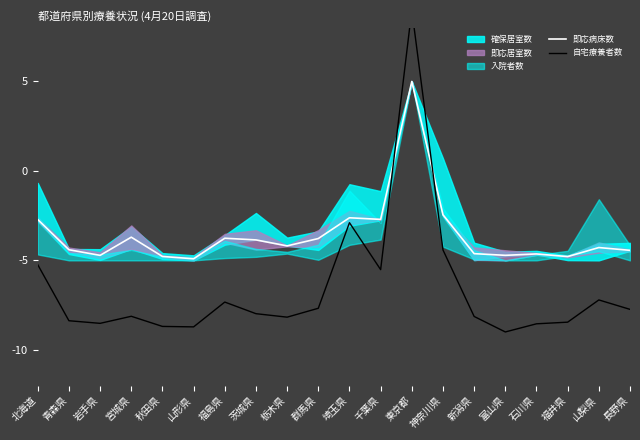

Does the chart display data point markers on the line(s)?

No